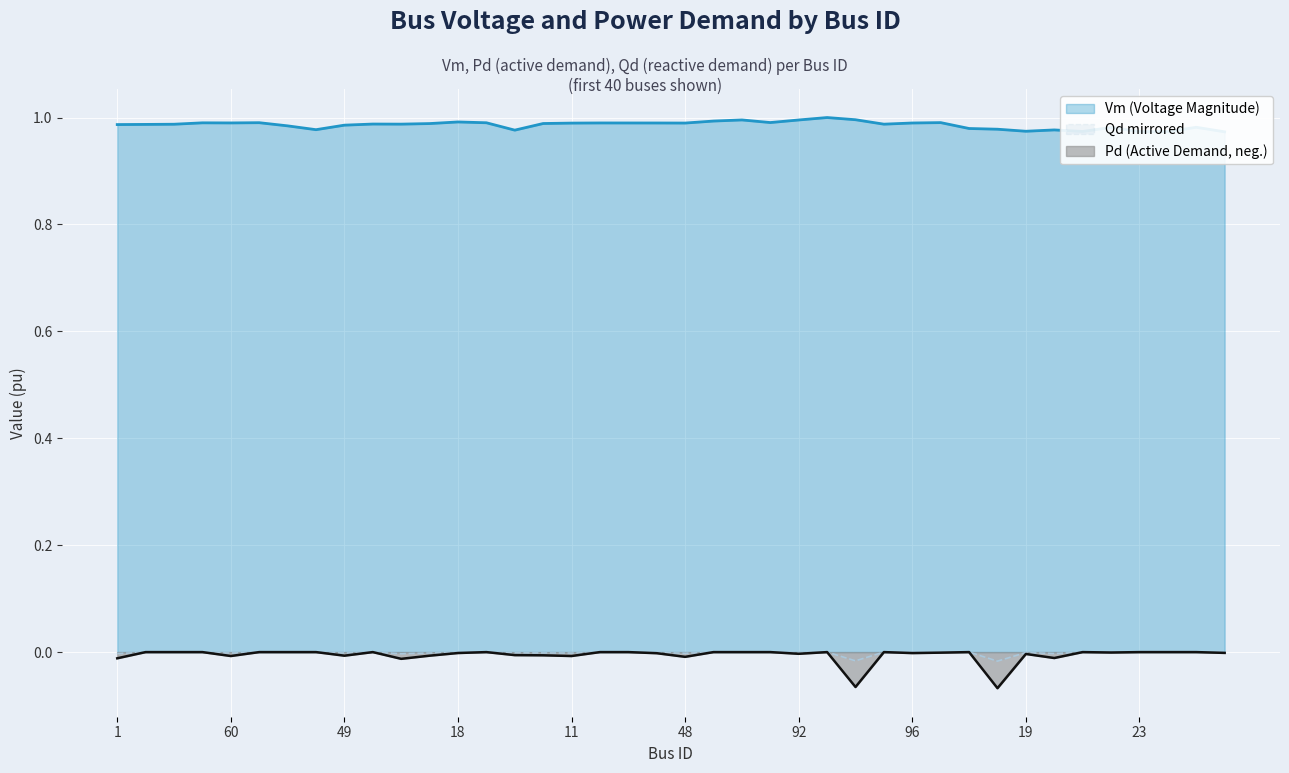

Which category has the highest value in the Vm series?

55